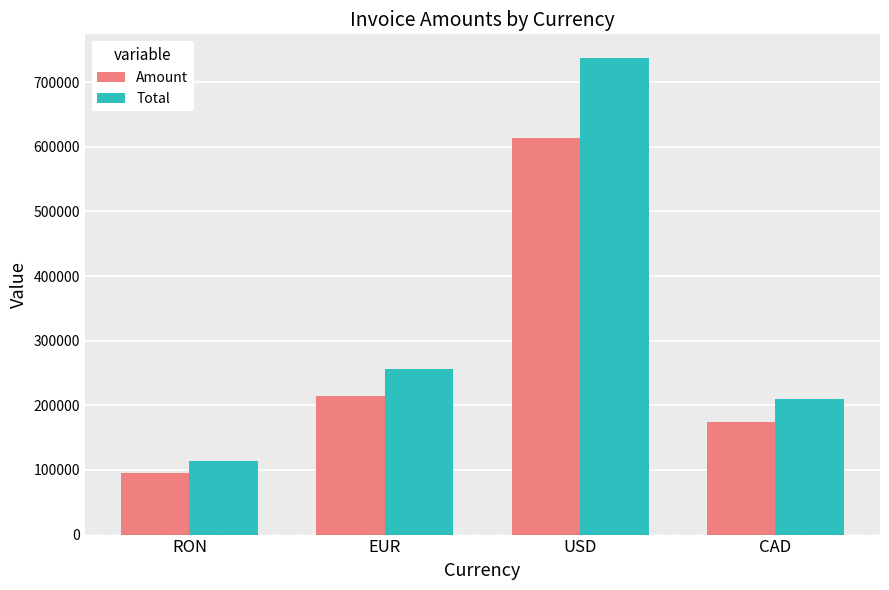

Count the number of data series in this chart.

2